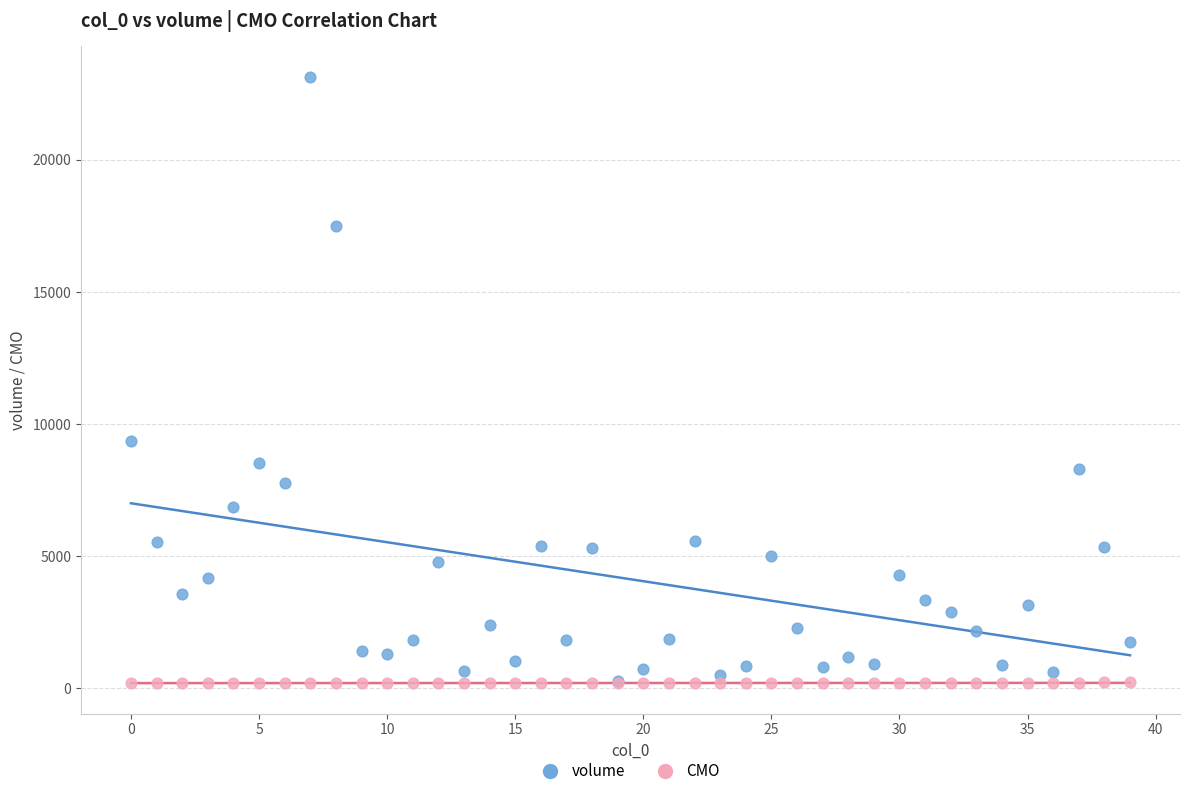

Across all series, what Y value is closest to 11671?

9347.7